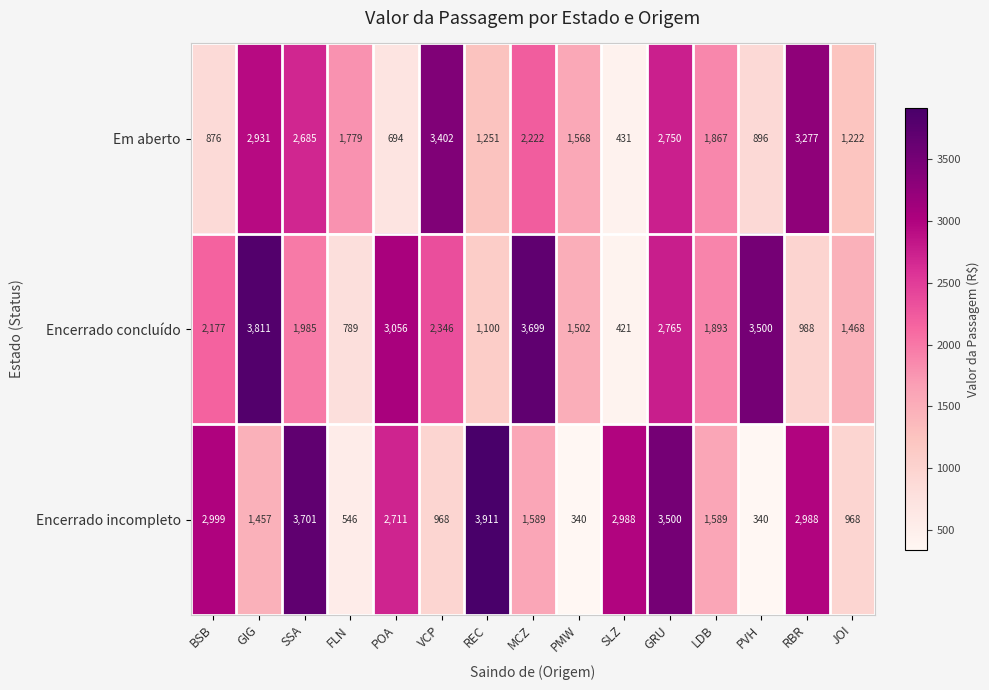

Between VCP and PMW, which series saw the biggest shift?

Em aberto